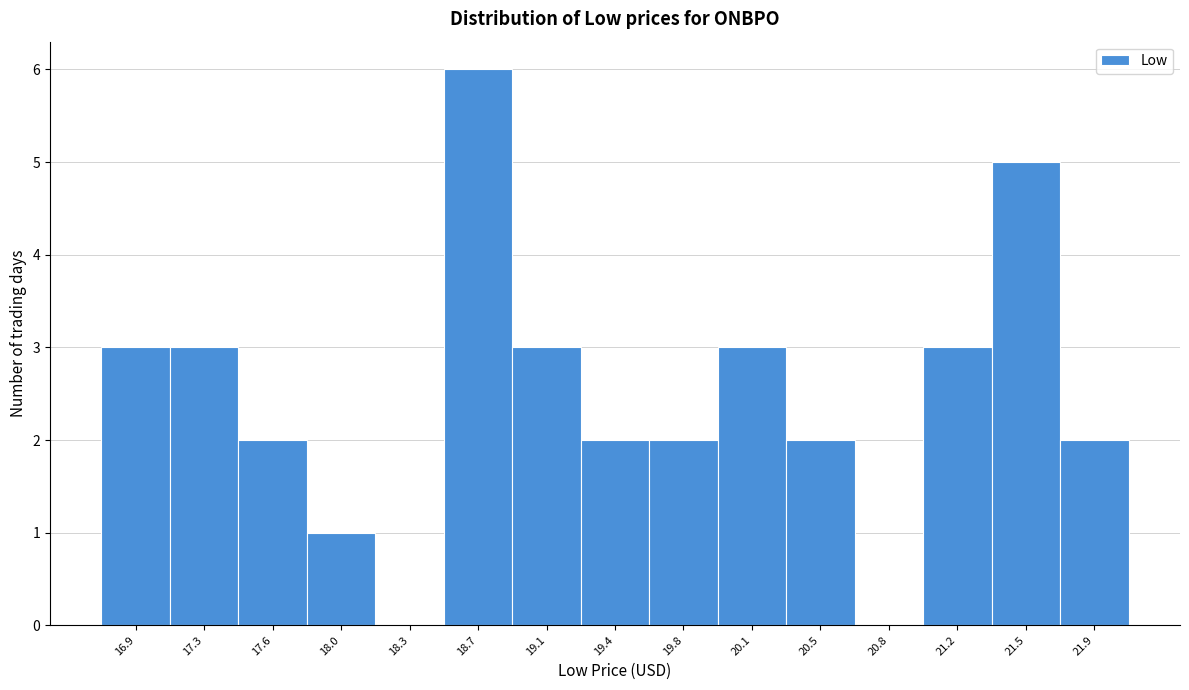

Reading left to right, extract all data points from this chart.

16.9=3	17.3=3	17.6=2	18.0=1	18.3=0	18.7=6	19.1=3	19.4=2	19.8=2	20.1=3	20.5=2	20.8=0	21.2=3	21.5=5	21.9=2